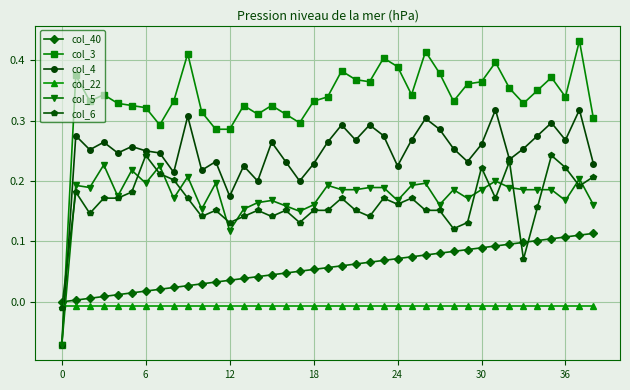

Which series has the largest range (max minus min)?

col_3